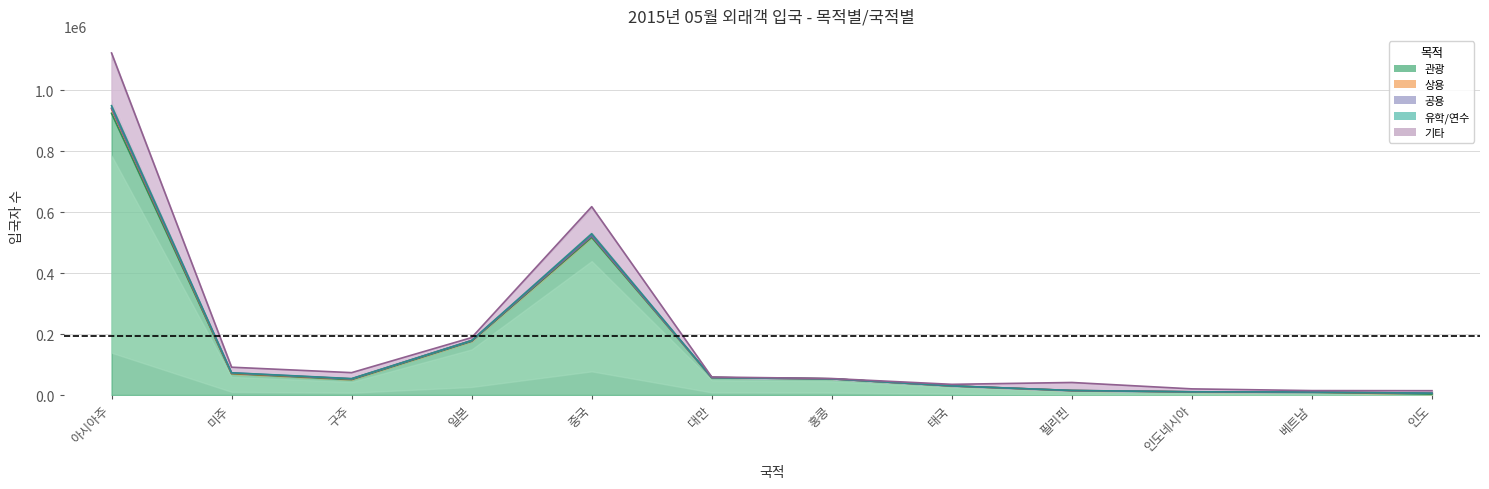

At which category does the chart reach its minimum across all series?

홍콩